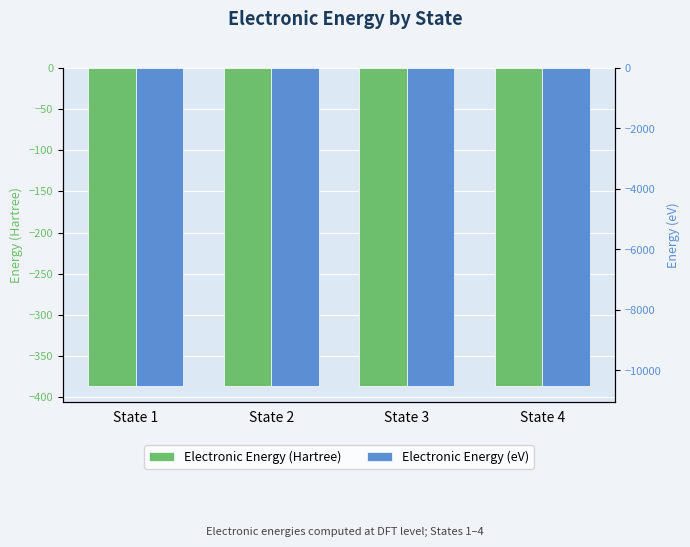

Which category has the highest value across all series?

State 4